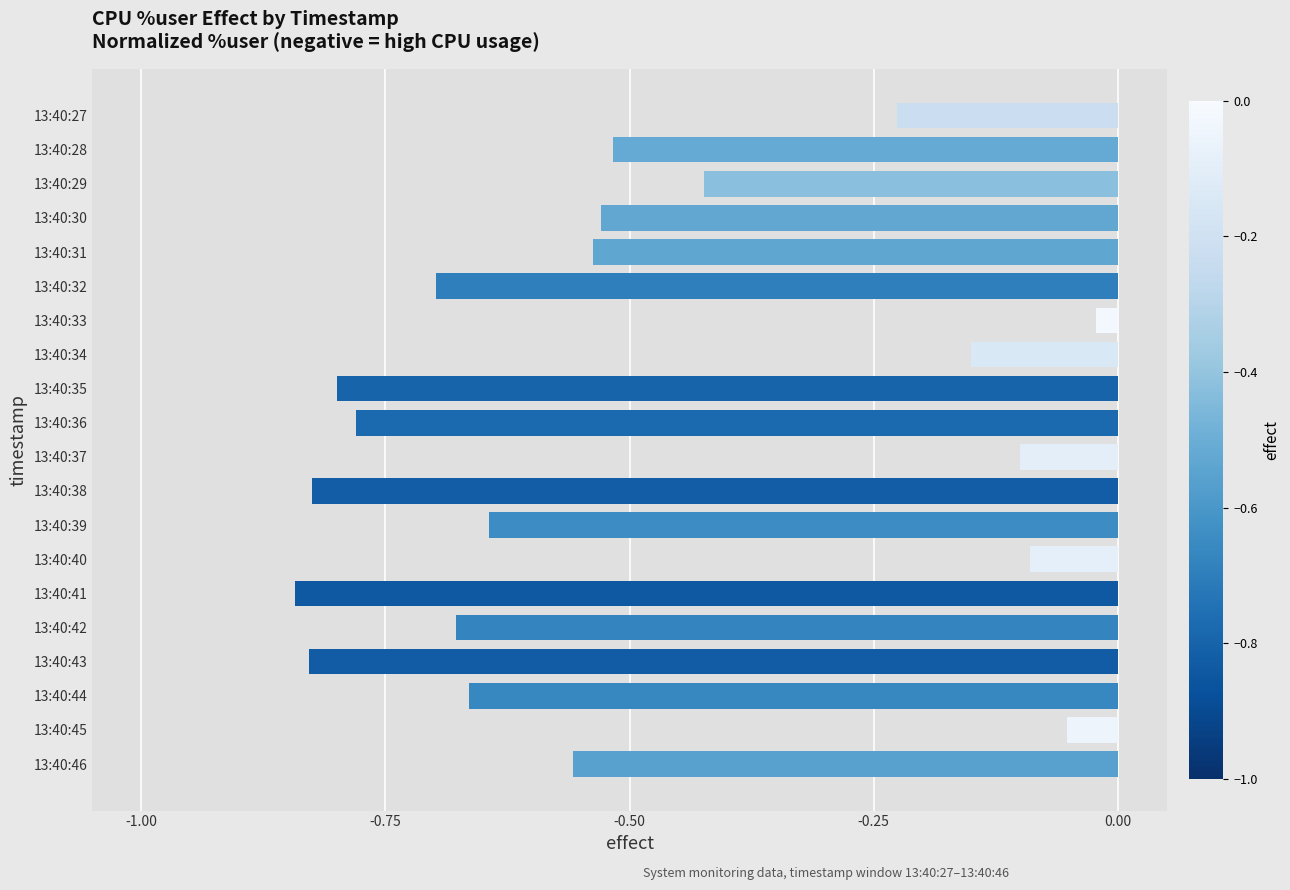

How many bars are there in total?

20